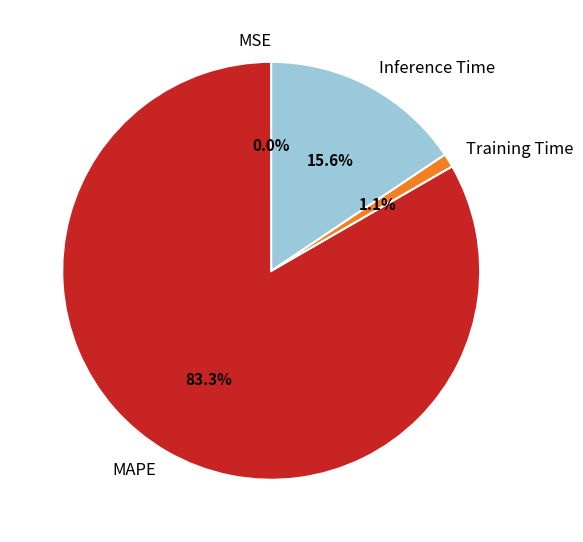

Is MAPE the majority of the pie?

Yes